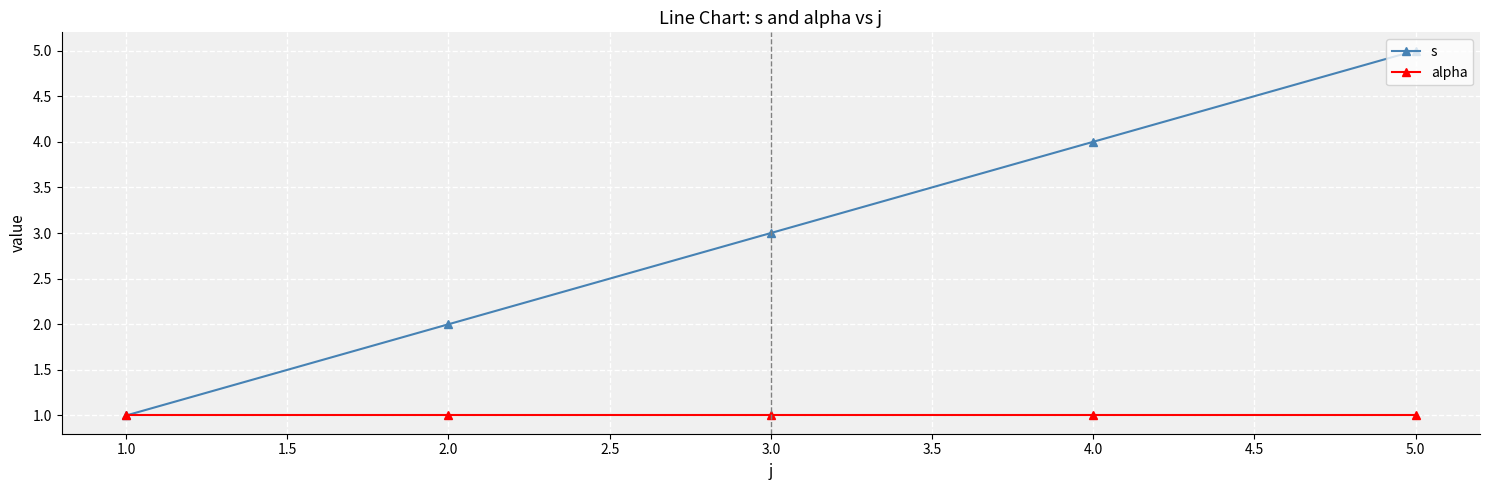

The s series shows 3 at 2.0. True or false?

False